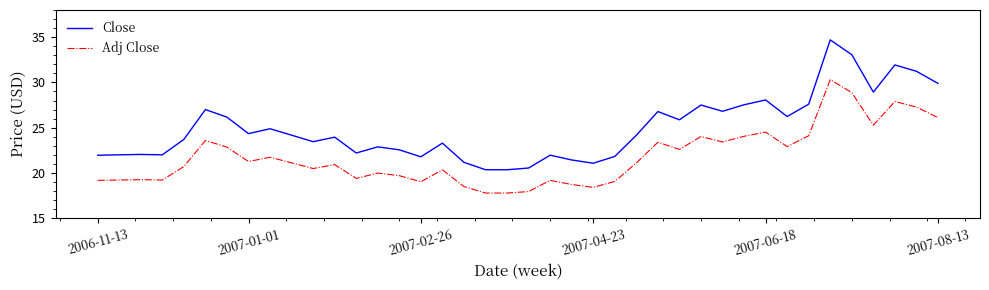

Which series has the largest range (max minus min)?

Close